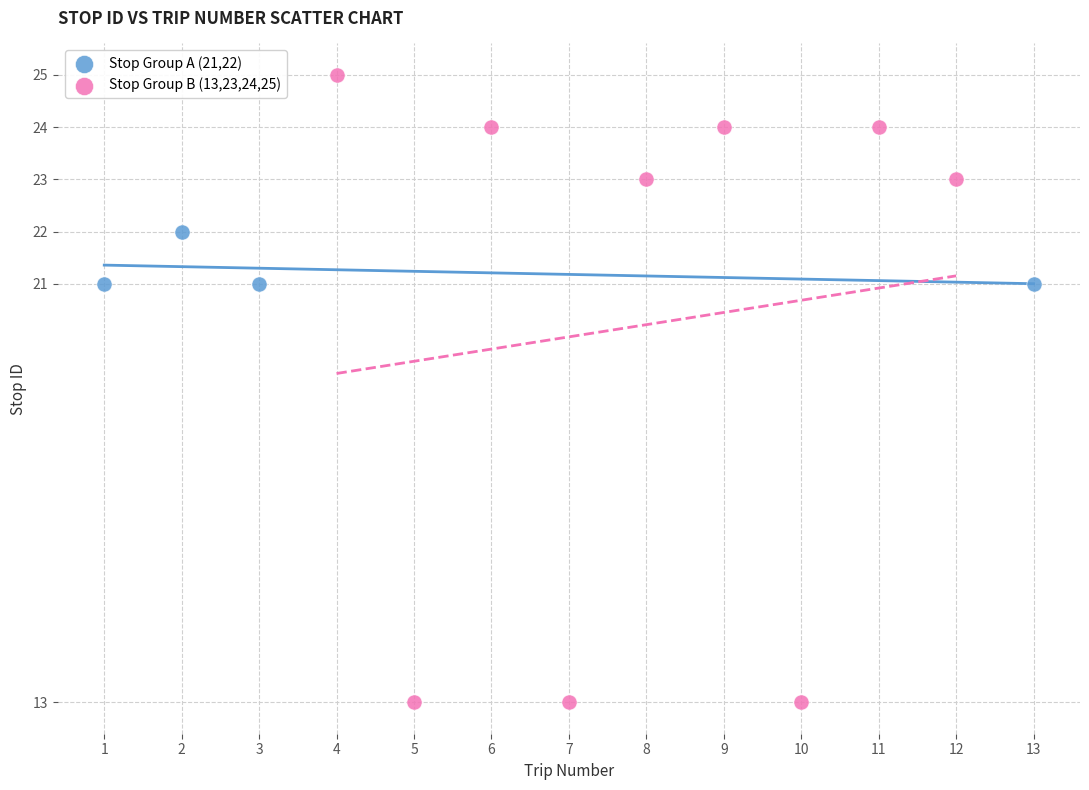

Which series contains the lowest Y value?

Stop Group B (13,23,24,25)